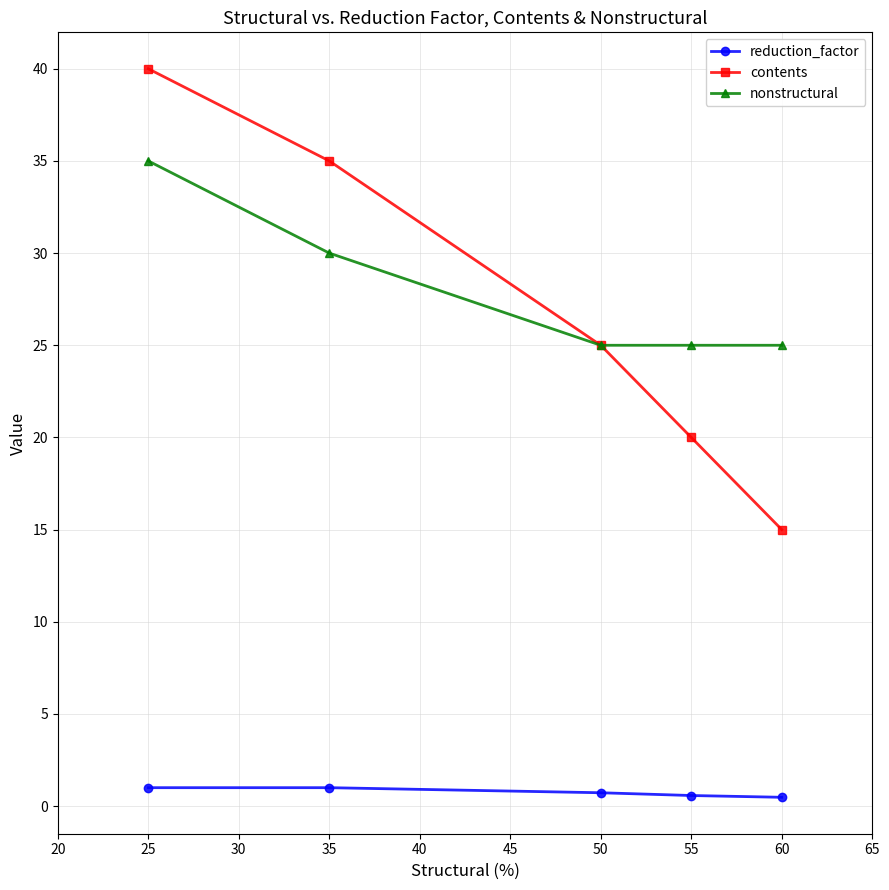

Is this an area chart (filled region under the line)?

No